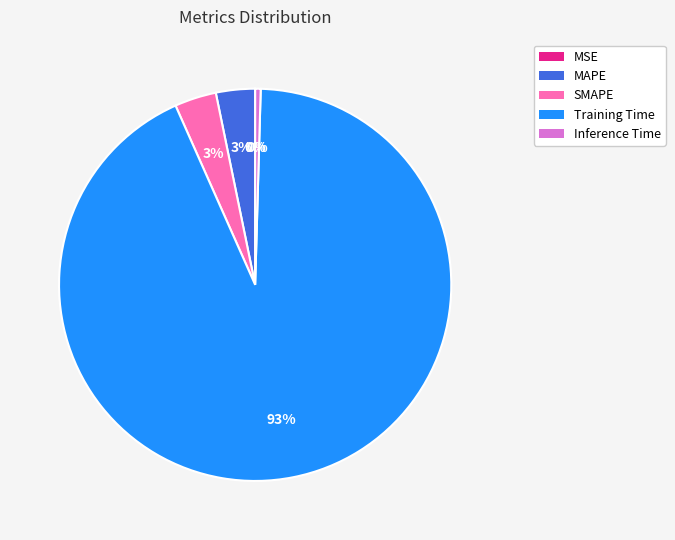

To the nearest percent, what percentage of the pie is MAPE?

3%